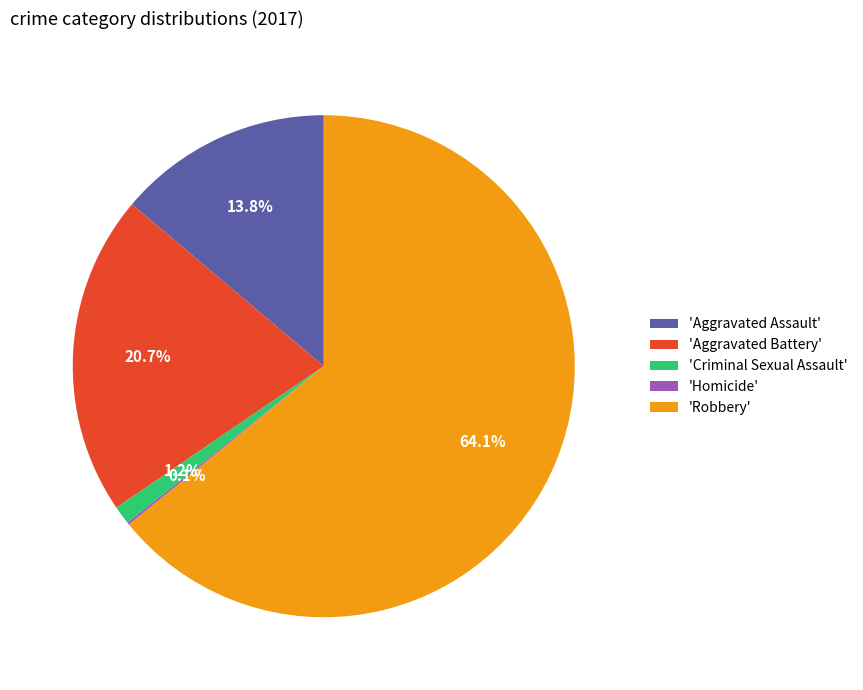

Between 'Robbery' and 'Aggravated Assault', which is larger?

'Robbery'